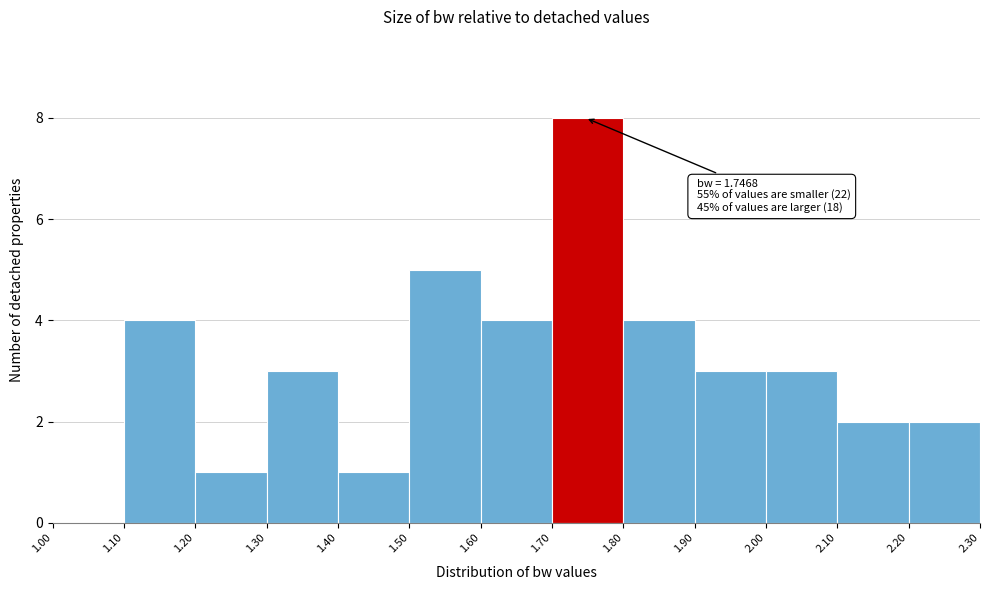

Over which range of the x-axis is the bar tallest?

1.70 to 1.80